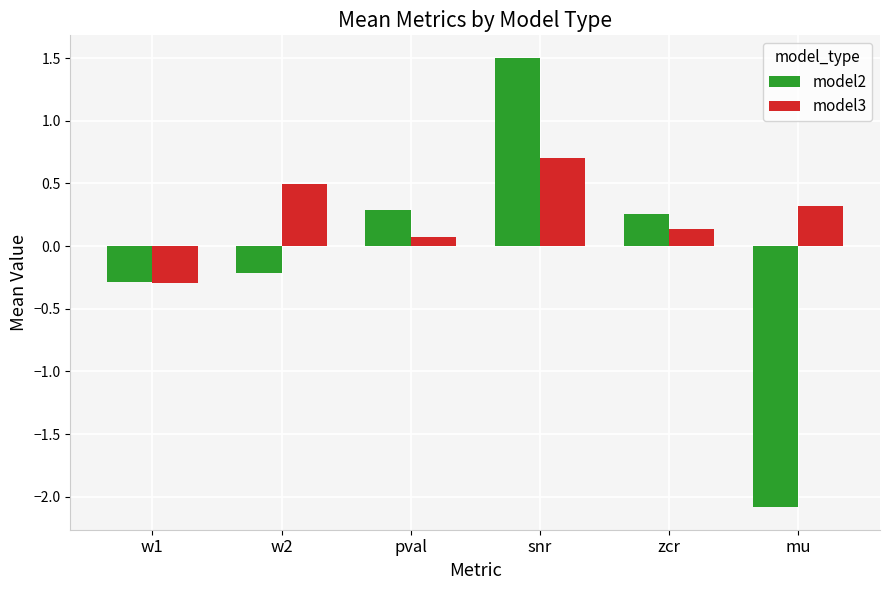

What value does the model3 series have at pval?

0.1